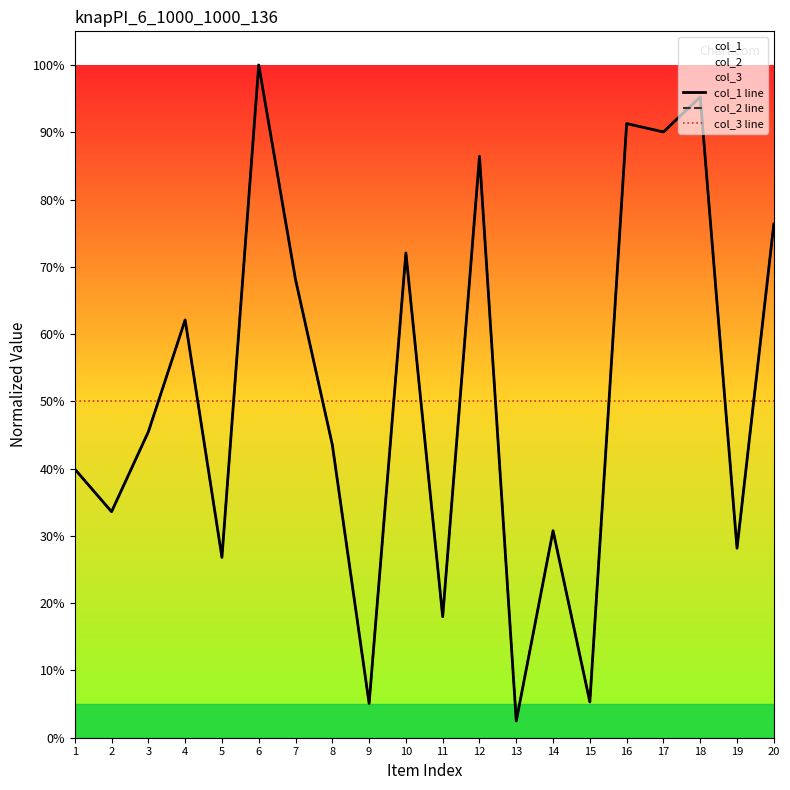

What is the average value of the col_2 line series?

51.0